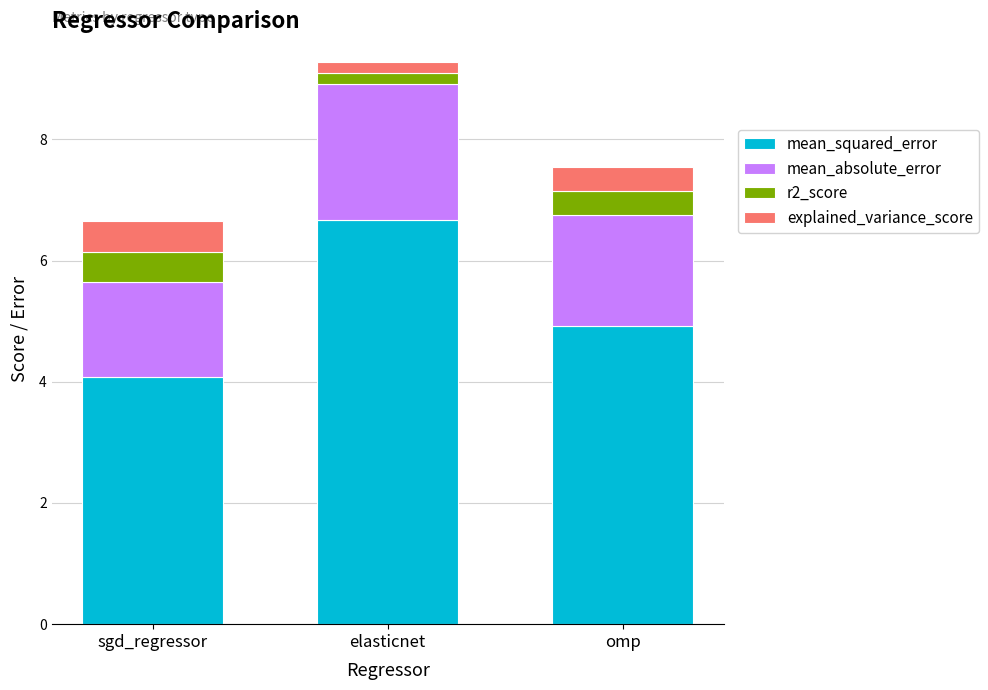

Reading left to right, transcribe the values for mean_squared_error.

sgd_regressor=4.1	elasticnet=6.7	omp=4.9